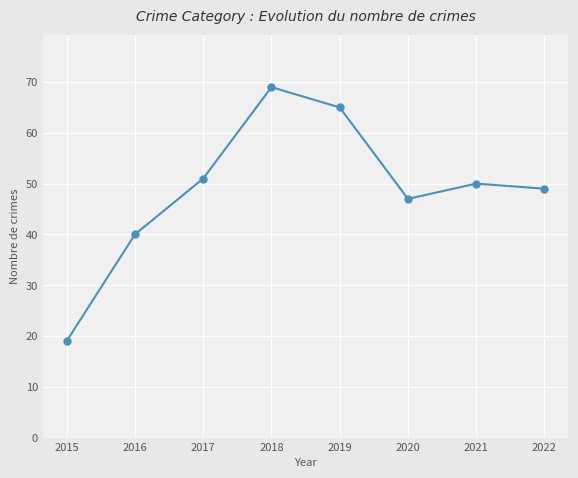

How many data points are less than 50?

4